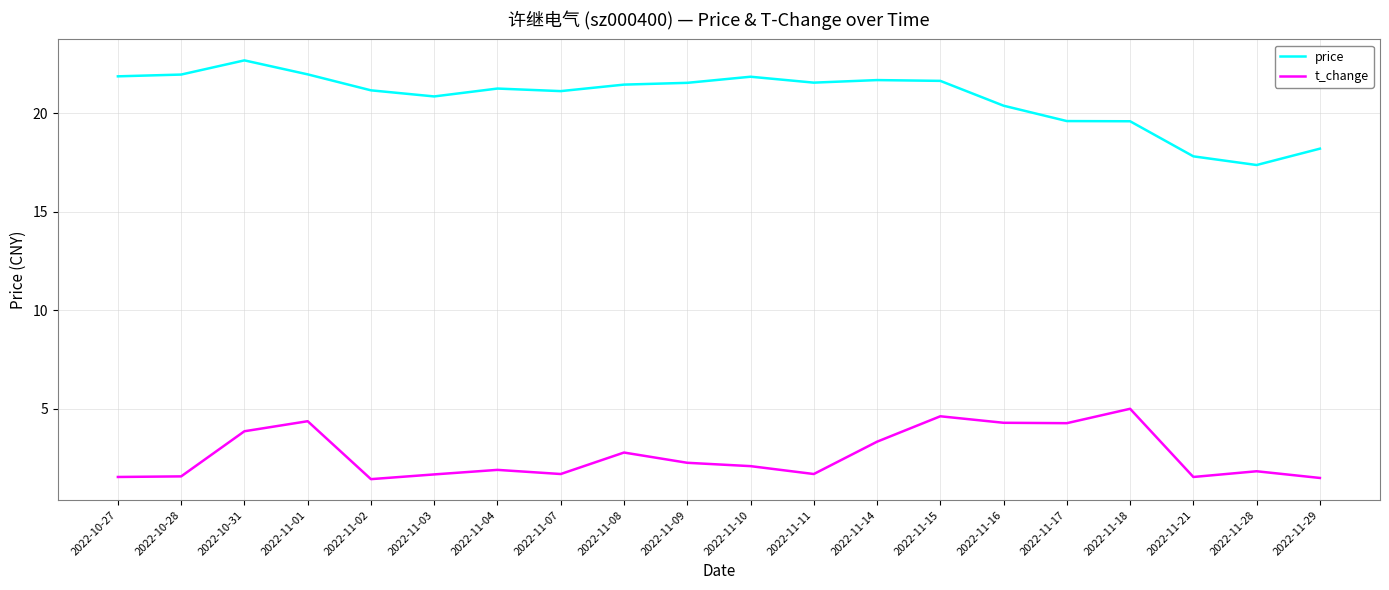

What position from the right is 2022-11-15?

7